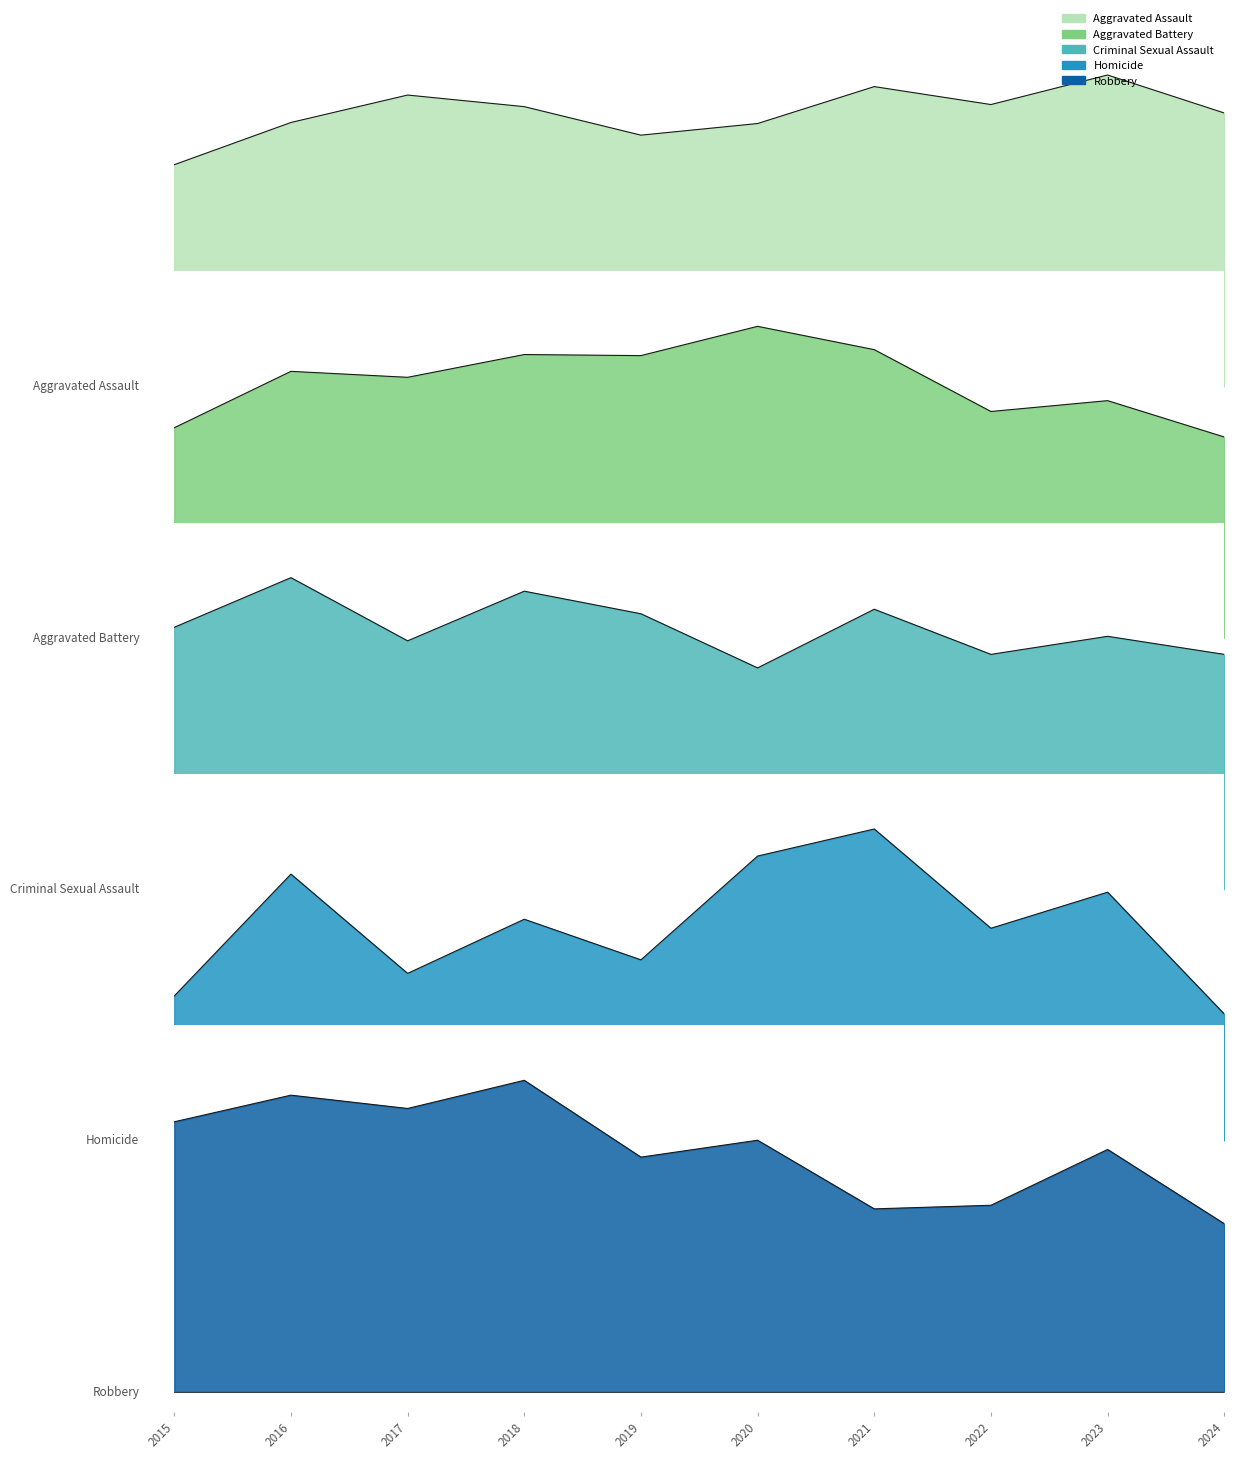

What is the difference between the maximum and minimum values in the Aggravated Assault series?

44.1